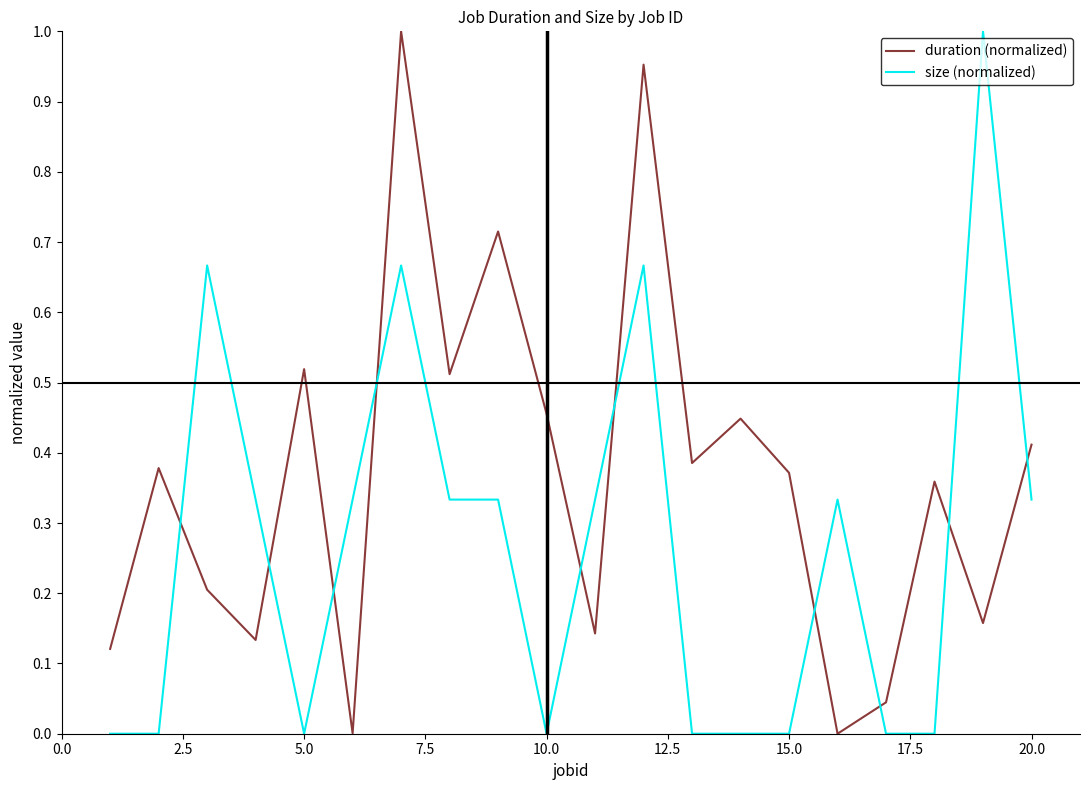

How many intersections are there between size (normalized) and duration (normalized)?

10